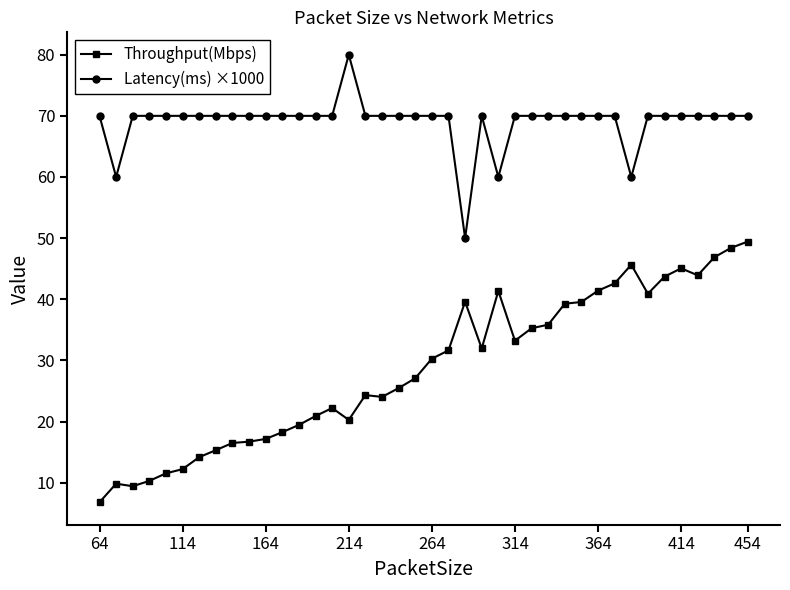

Which series has the largest total across all categories?

Latency(ms) ×1000